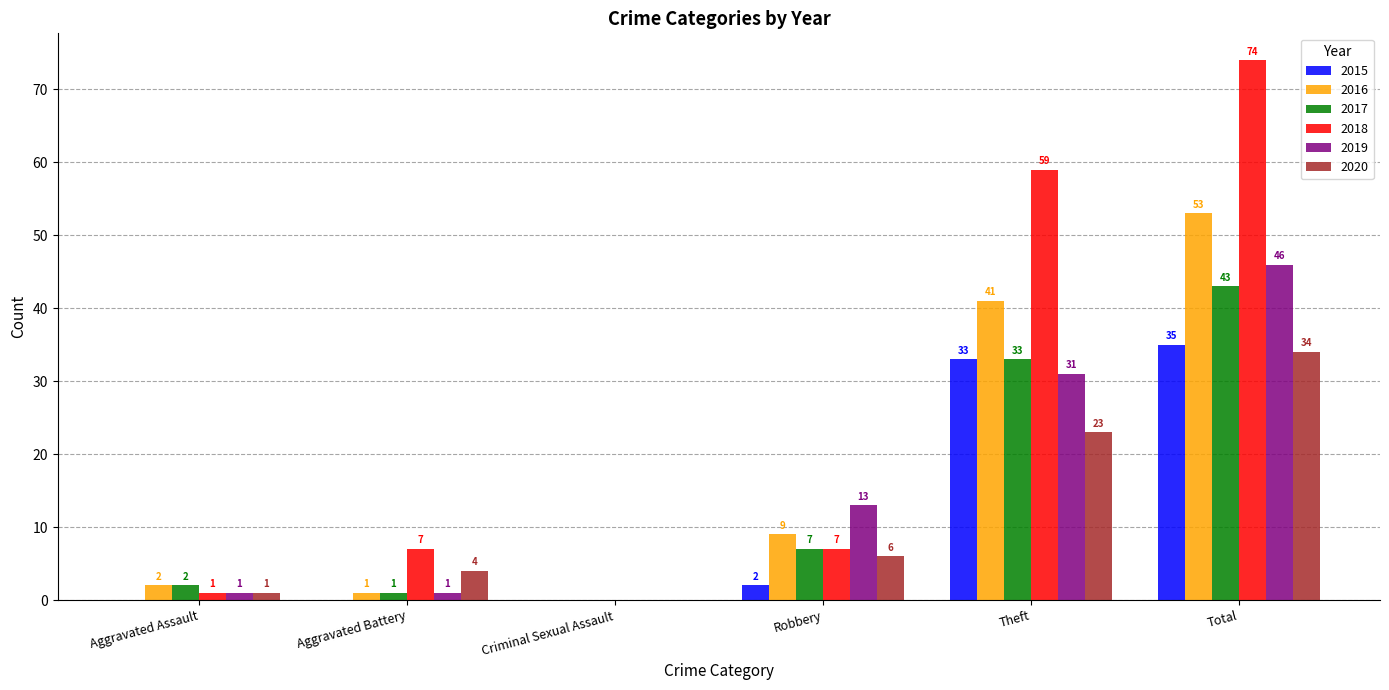

What is the total value across all series at Robbery?

44